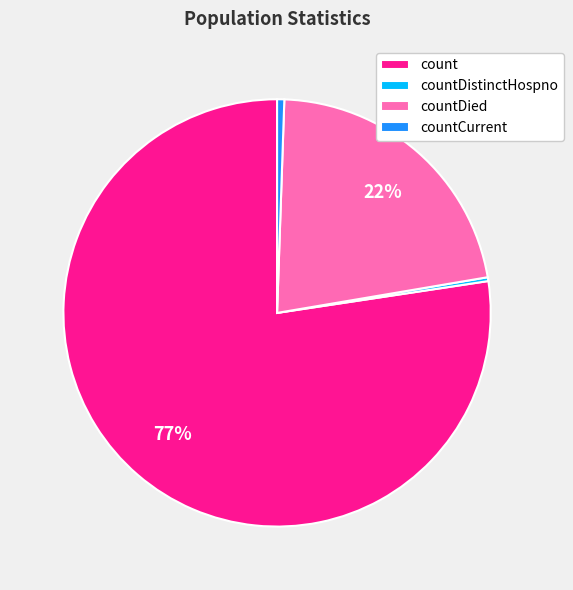

What is the largest slice in the pie chart?

count